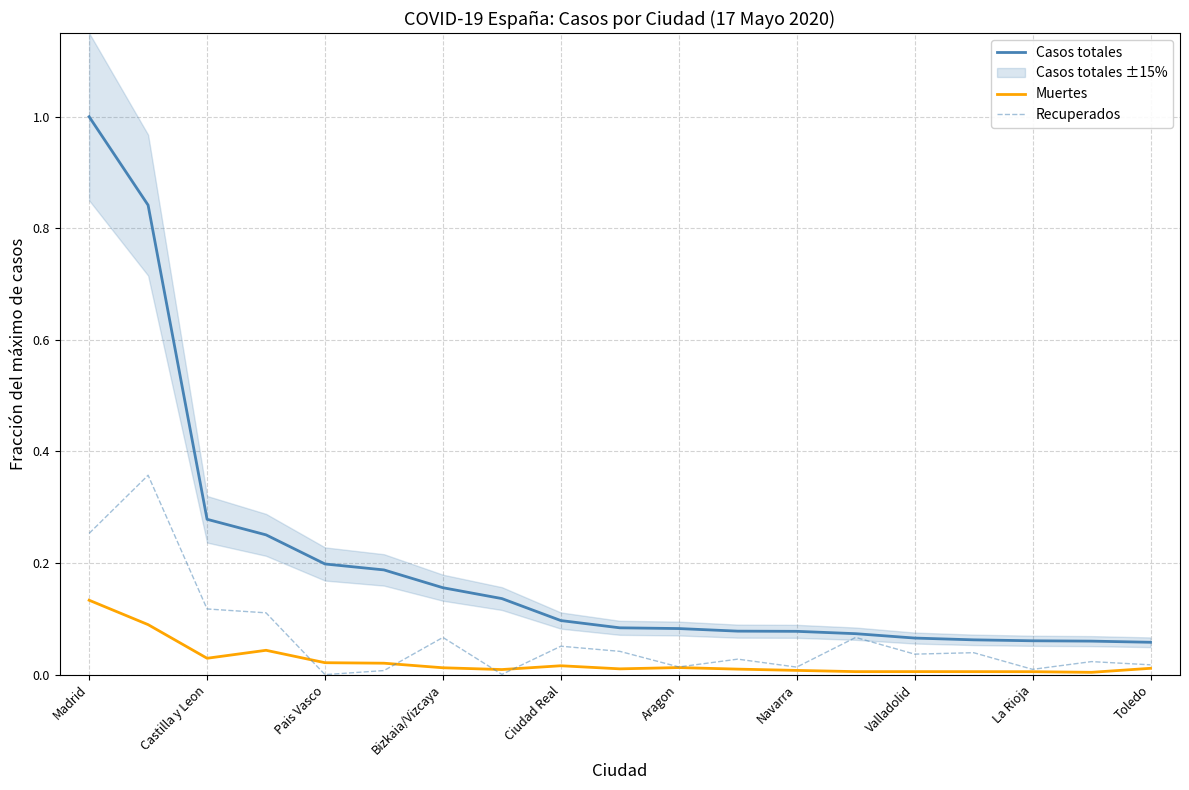

True or false: Casos totales and Muertes cross at least once.

False